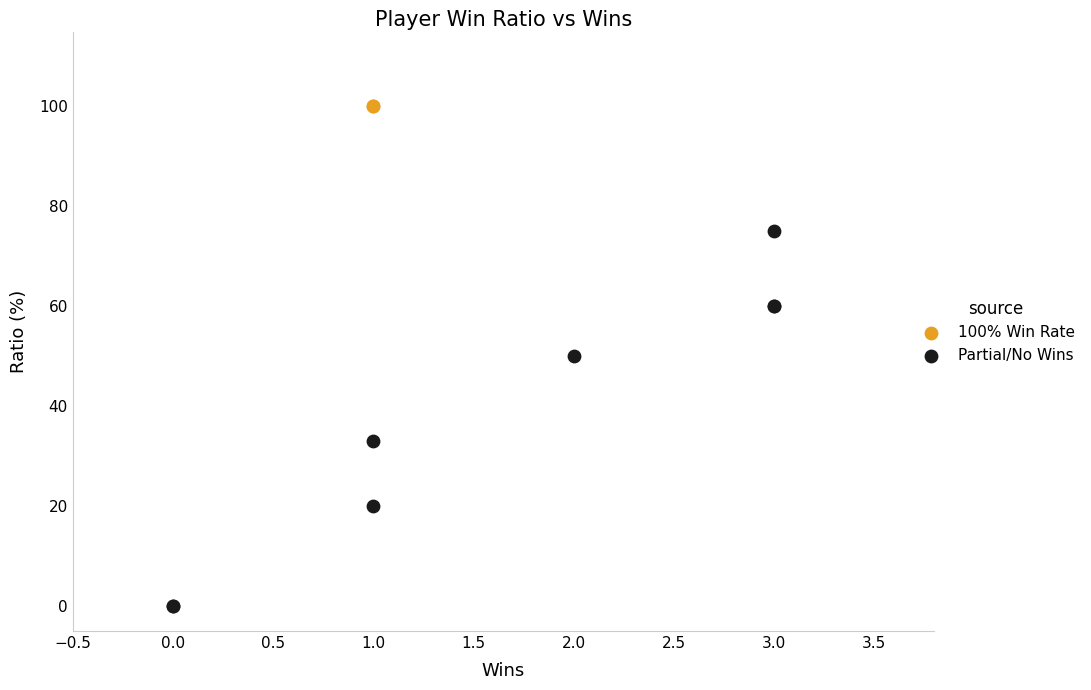

What are all the series names shown in the legend?

100% Win Rate, Partial/No Wins